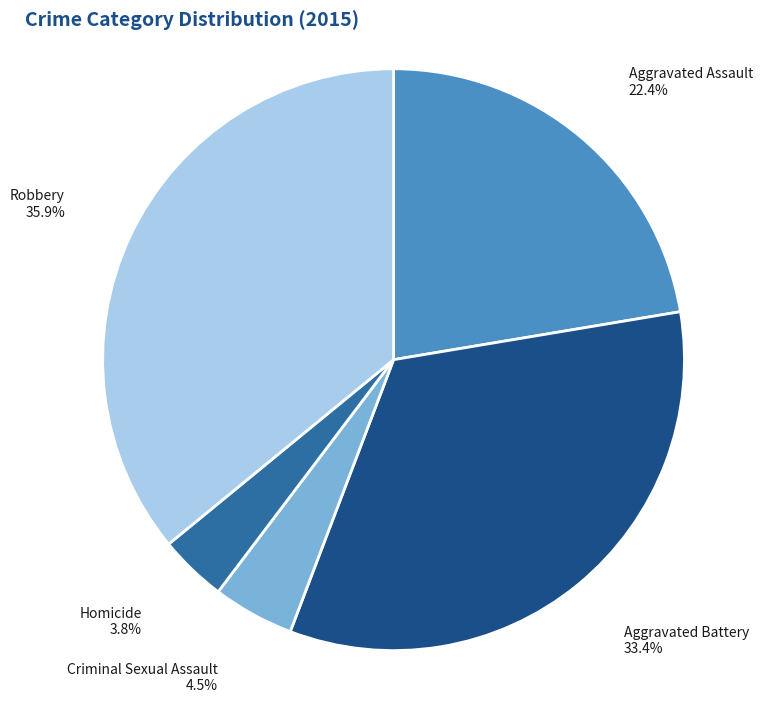

Which has a higher value, Aggravated Battery or Aggravated Assault?

Aggravated Battery